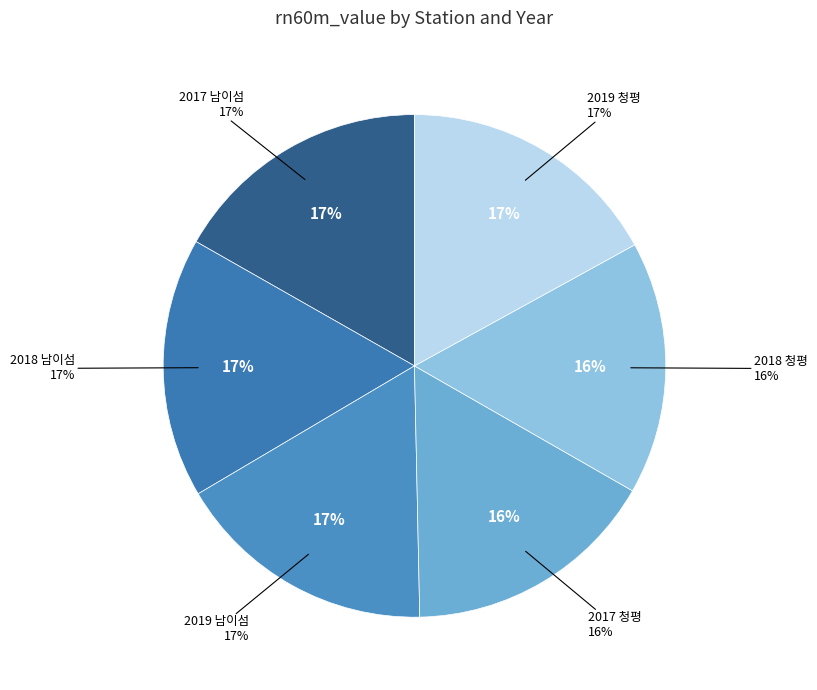

To the nearest percent, what is the combined percentage of 2019 남이섬 and 2018 남이섬?

34%